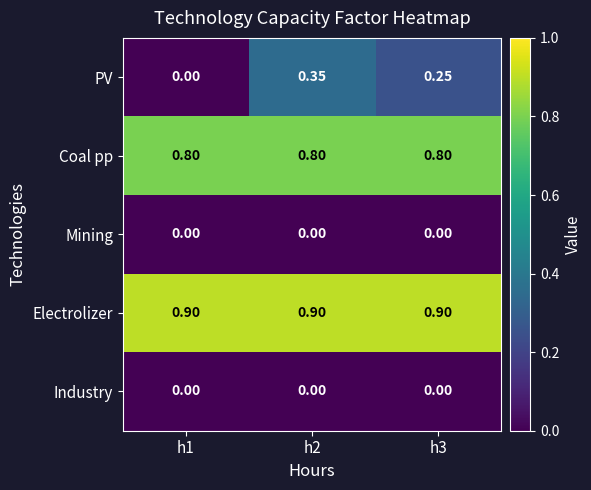

Which series changed the most between h1 and h2?

PV